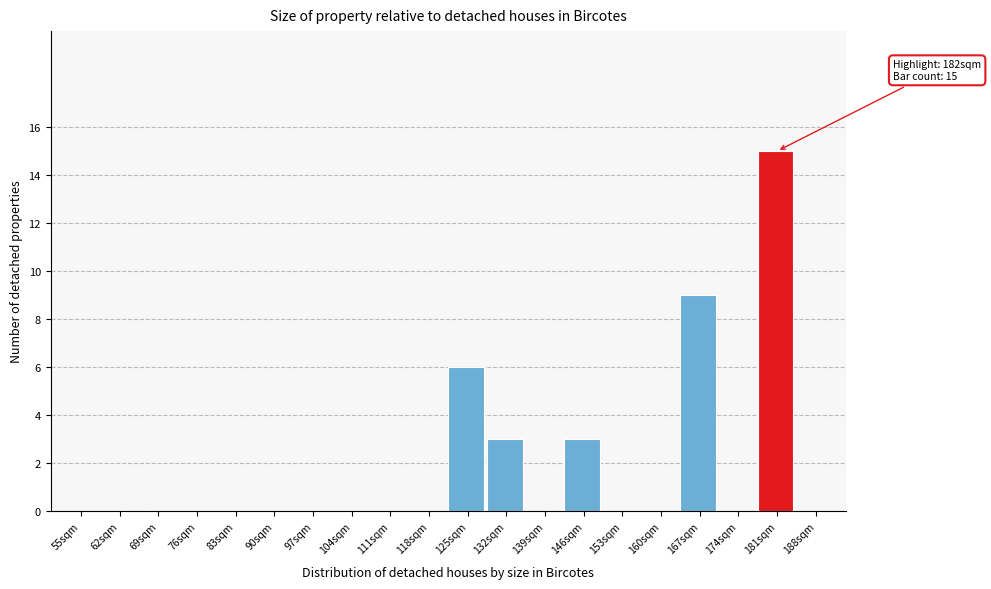

Reading left to right, what are all the values shown in this chart?

55sqm=0	62sqm=0	69sqm=0	76sqm=0	83sqm=0	90sqm=0	97sqm=0	104sqm=0	111sqm=0	118sqm=0	125sqm=6	132sqm=3	139sqm=0	146sqm=3	153sqm=0	160sqm=0	167sqm=9	174sqm=0	181sqm=15	188sqm=0